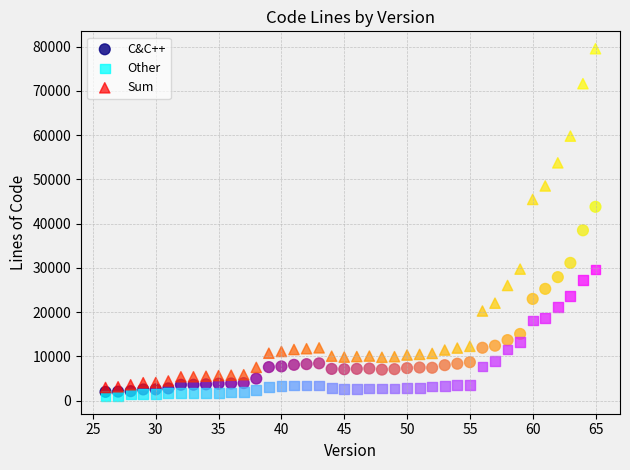

Across all series, what Y value is closest to 40266?

38506